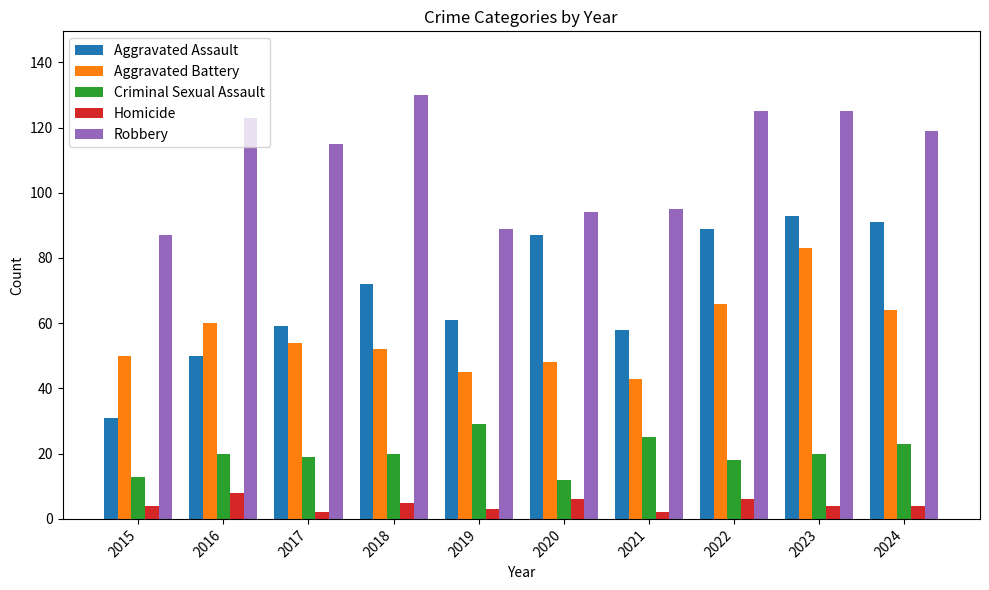

List the series in order of their peak value, lowest first.

Homicide, Criminal Sexual Assault, Aggravated Battery, Aggravated Assault, Robbery